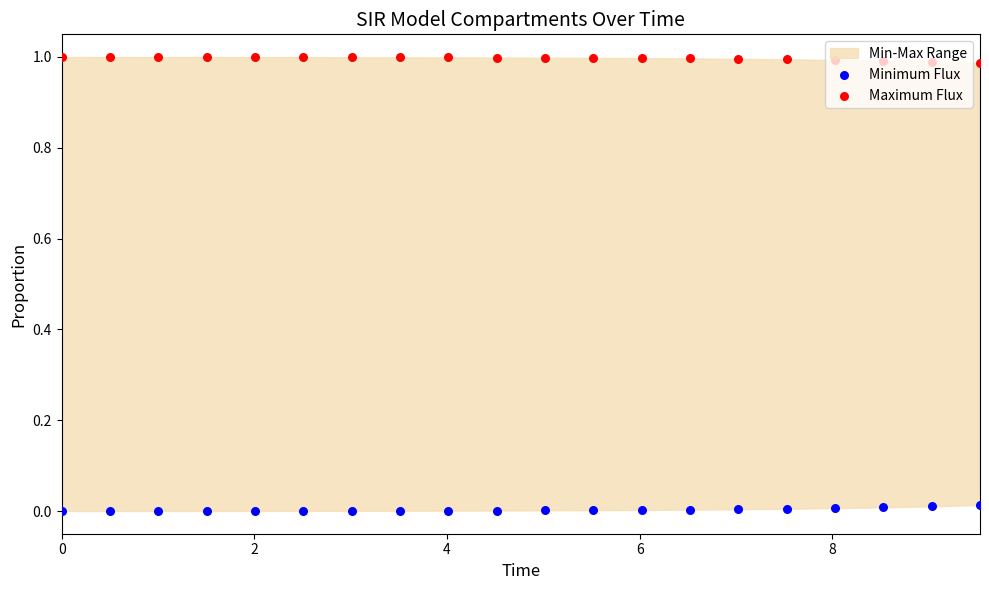

Is the value of Maximum Flux at 8 greater than the value of Minimum Flux at 8?

Yes